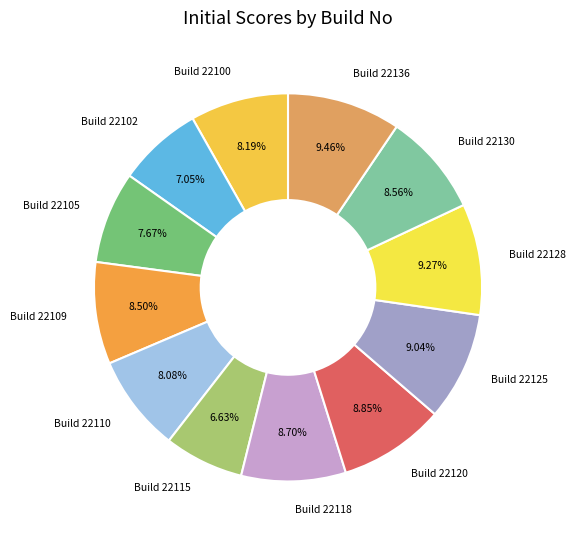

Between Build 22136 and Build 22118, which is larger?

Build 22136